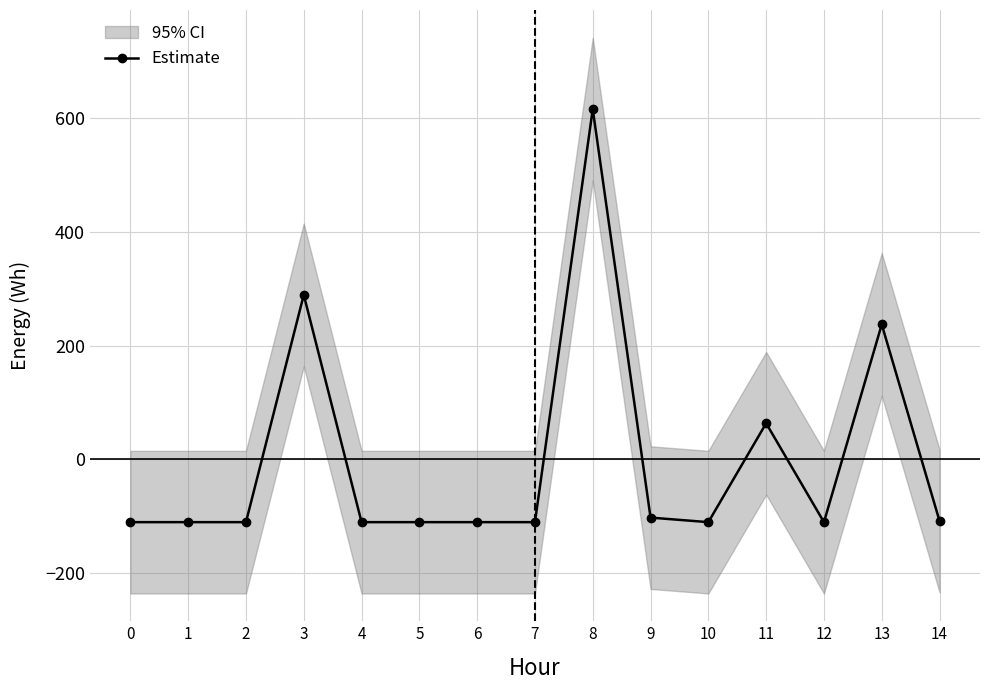

List the labels in order of value, smallest first.

0, 1, 2, 4, 5, 6, 7, 10, 12, 14, 9, 11, 13, 3, 8